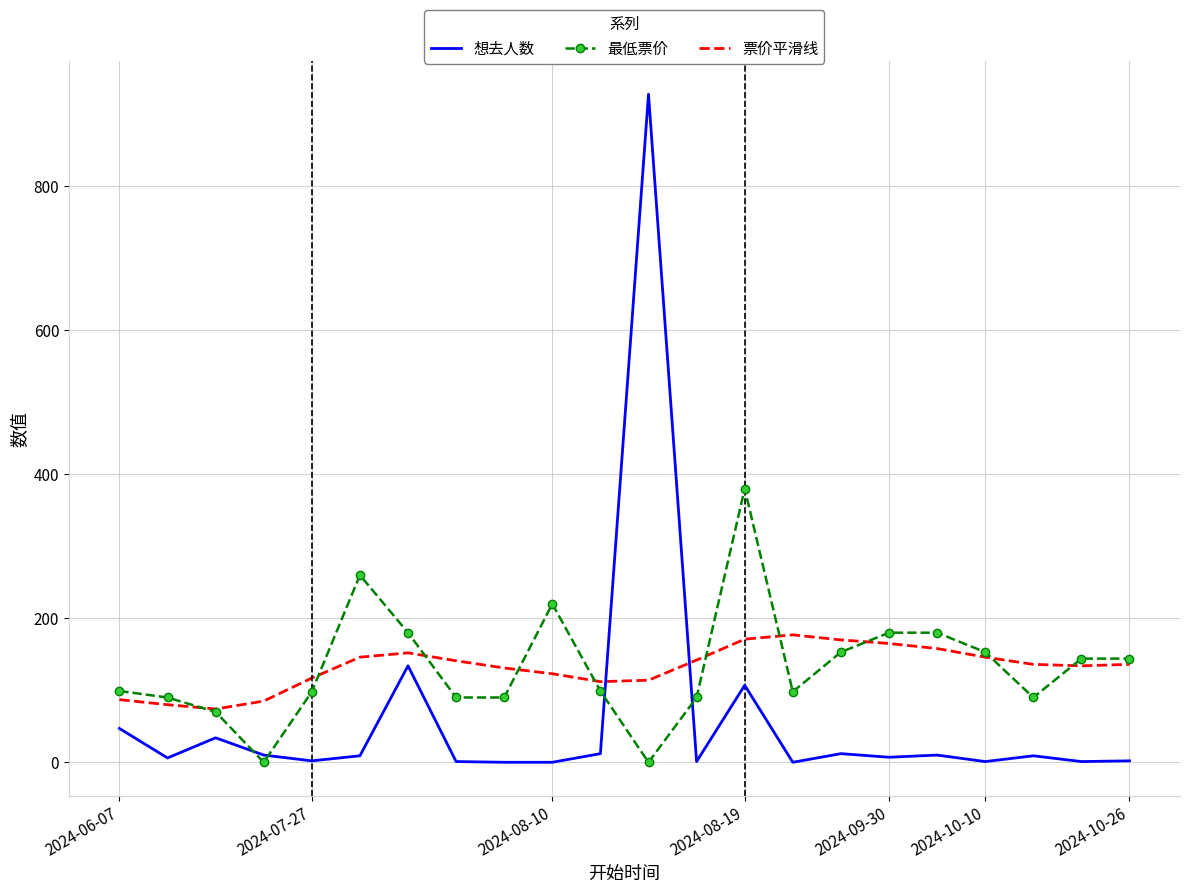

List the series in order of their peak value, lowest first.

票价平滑线, 最低票价, 想去人数